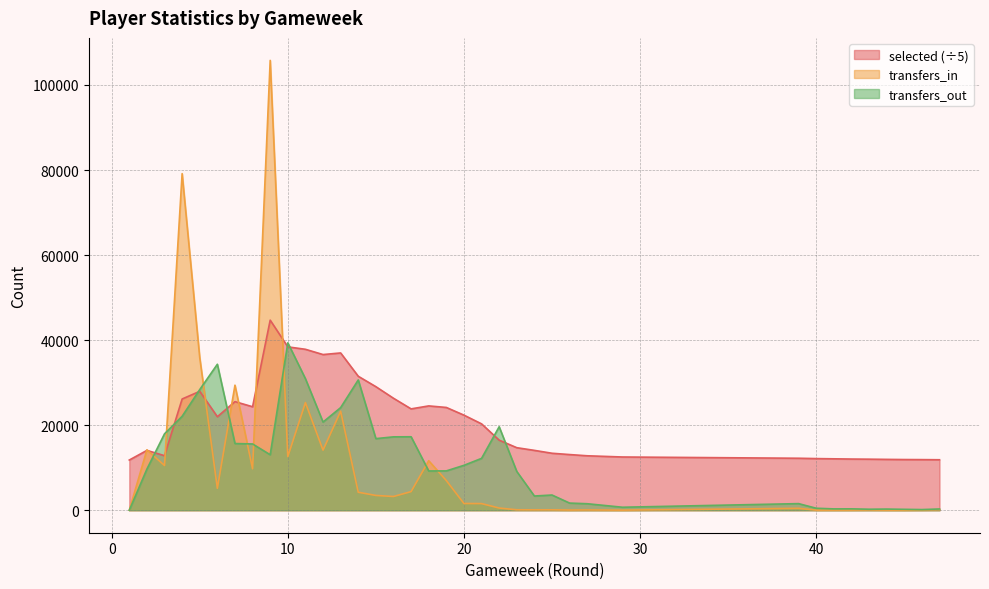

Is the value of selected at 27 greater than the value of transfers_in at 28?

Yes